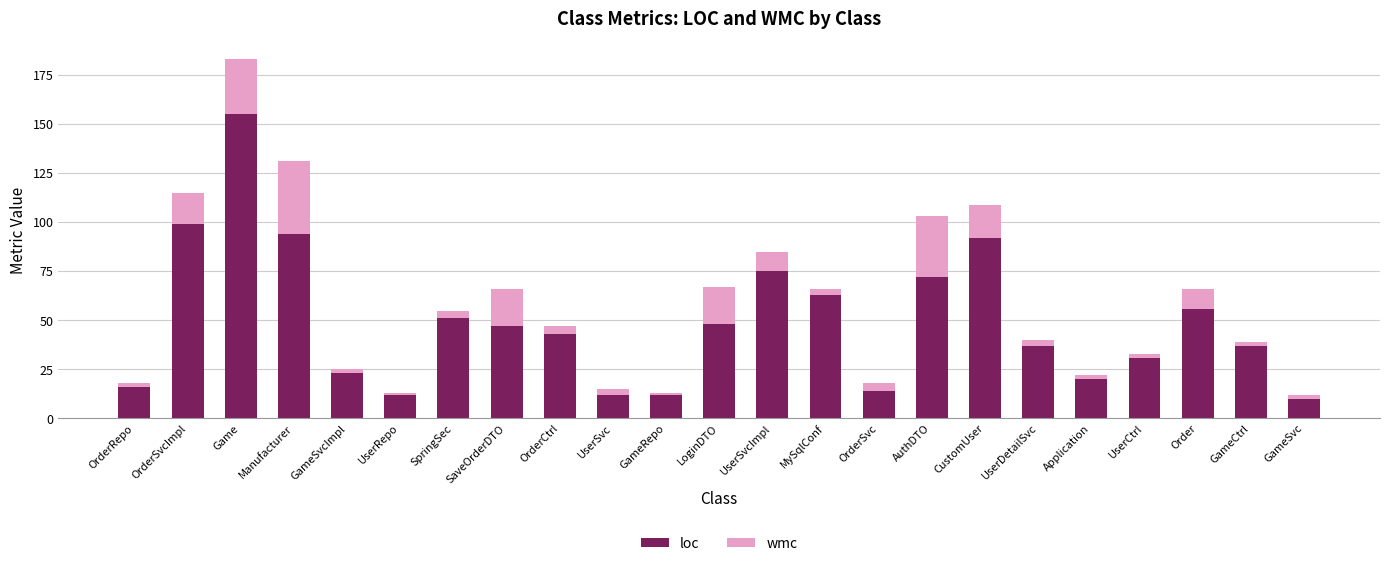

True or false: loc has a value of 75 at UserSvcImpl.

True